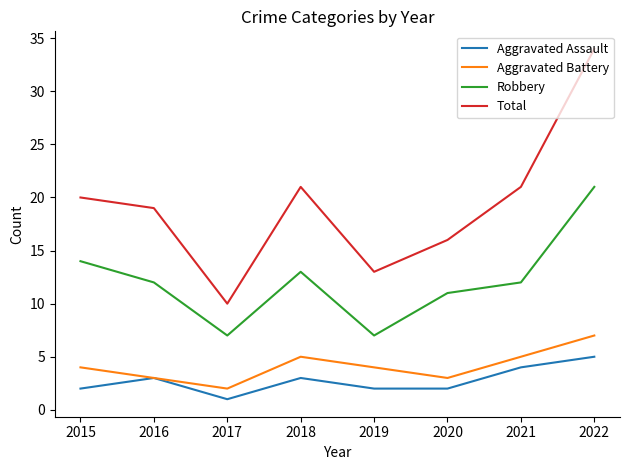

How many lines are shown in the chart?

4